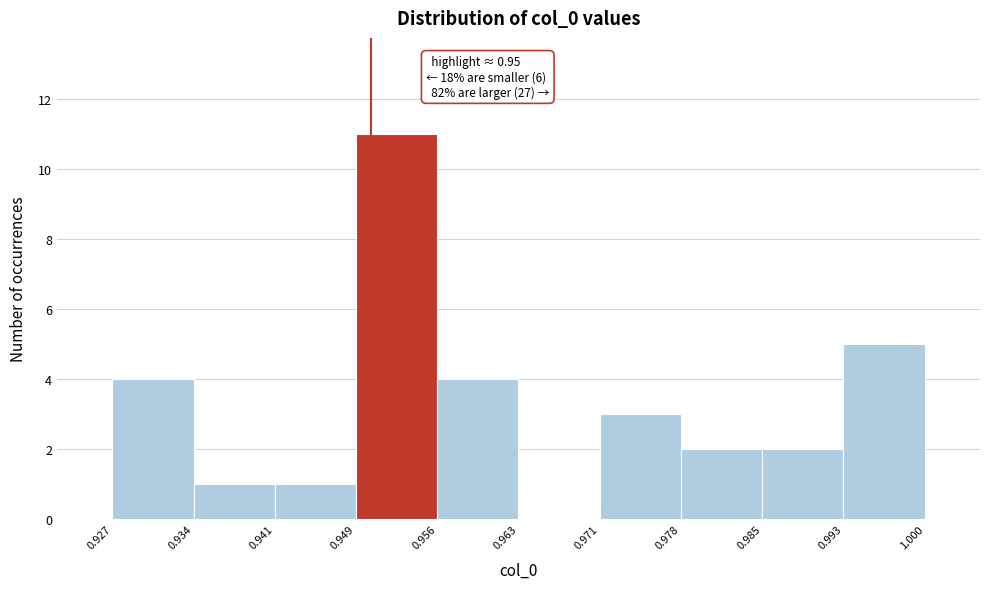

Over which range of the x-axis is the bar tallest?

0.949 to 0.956